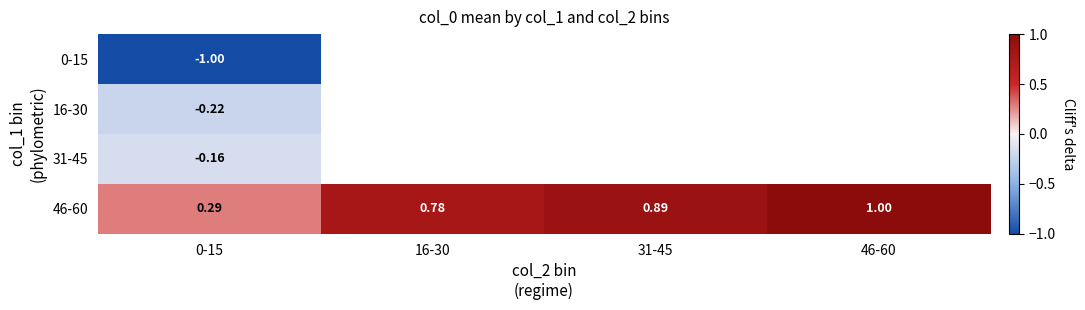

List the series in order of their peak value, lowest first.

0-15, 16-30, 31-45, 46-60